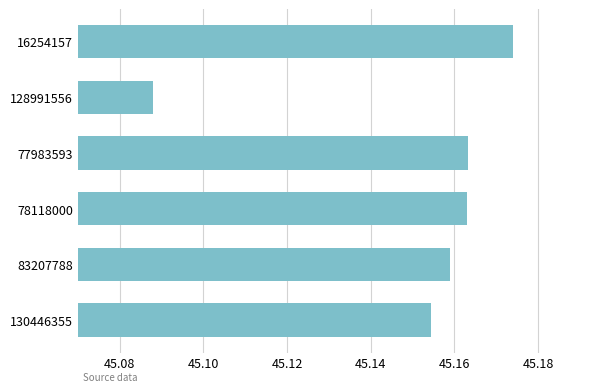

Approximately how many times larger is the value at 128991556 compared to 130446355?

1.0